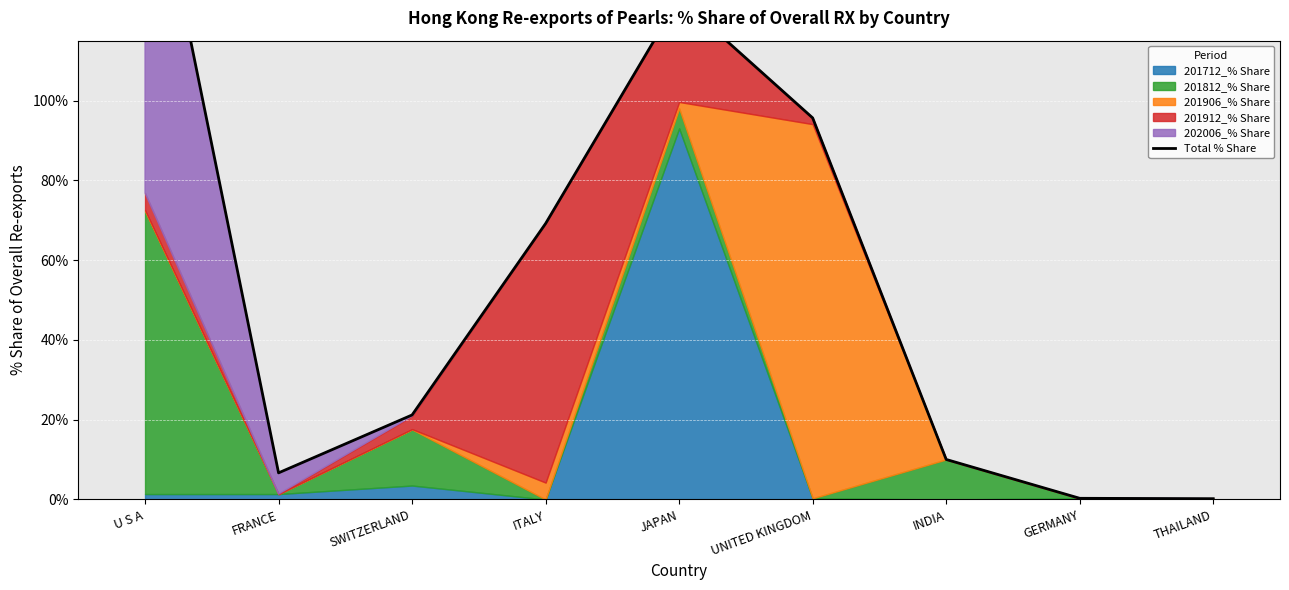

What is the sum of the values at FRANCE and GERMANY?

7.0